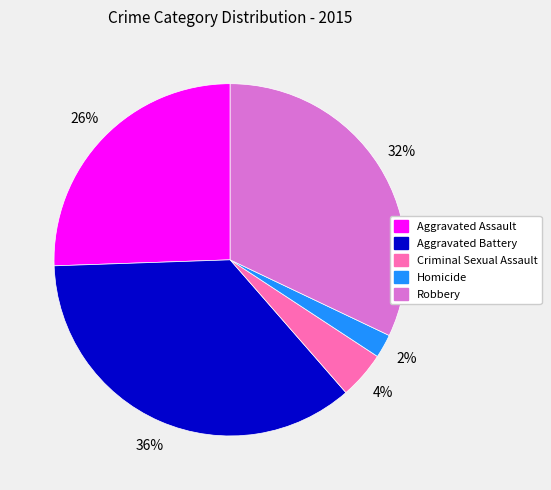

Is the sum of Aggravated Assault and Homicide greater than half?

No